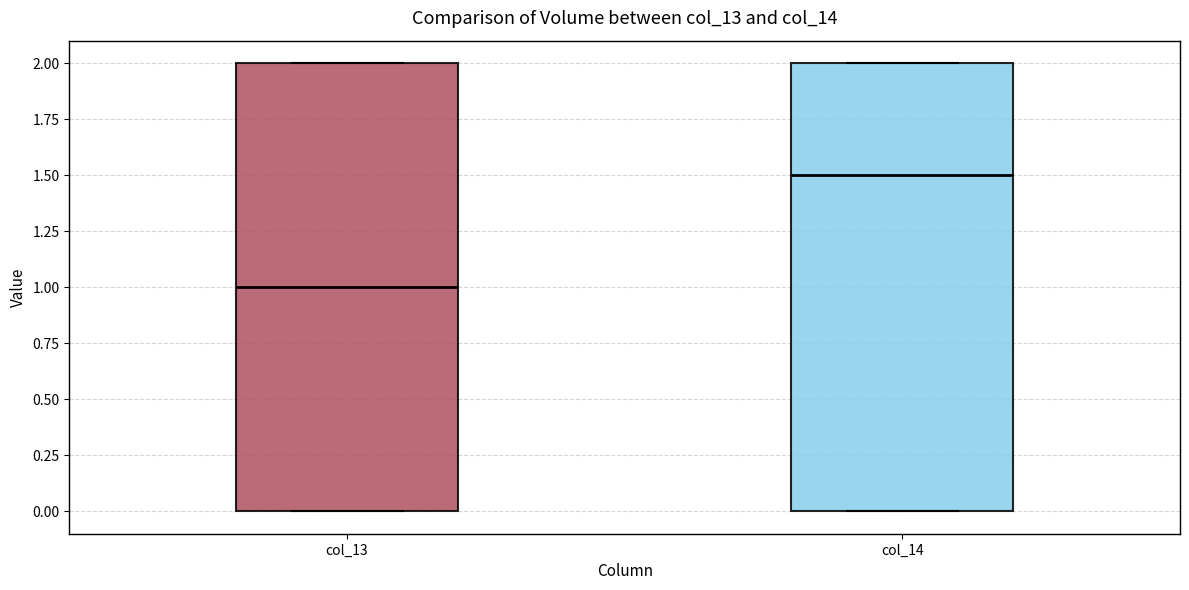

Reading left to right, transcribe this box plot: for each box, give where its median line is, the range the box spans, and where its two whiskers end, as read against the y-axis. The values are not printed on the chart, so give them approximately, as read against the axis.

col_13: median 1.0, box 0.0 to 2.0, whiskers 0.0 to 2.0
col_14: median 1.5, box 0.0 to 2.0, whiskers 0.0 to 2.0